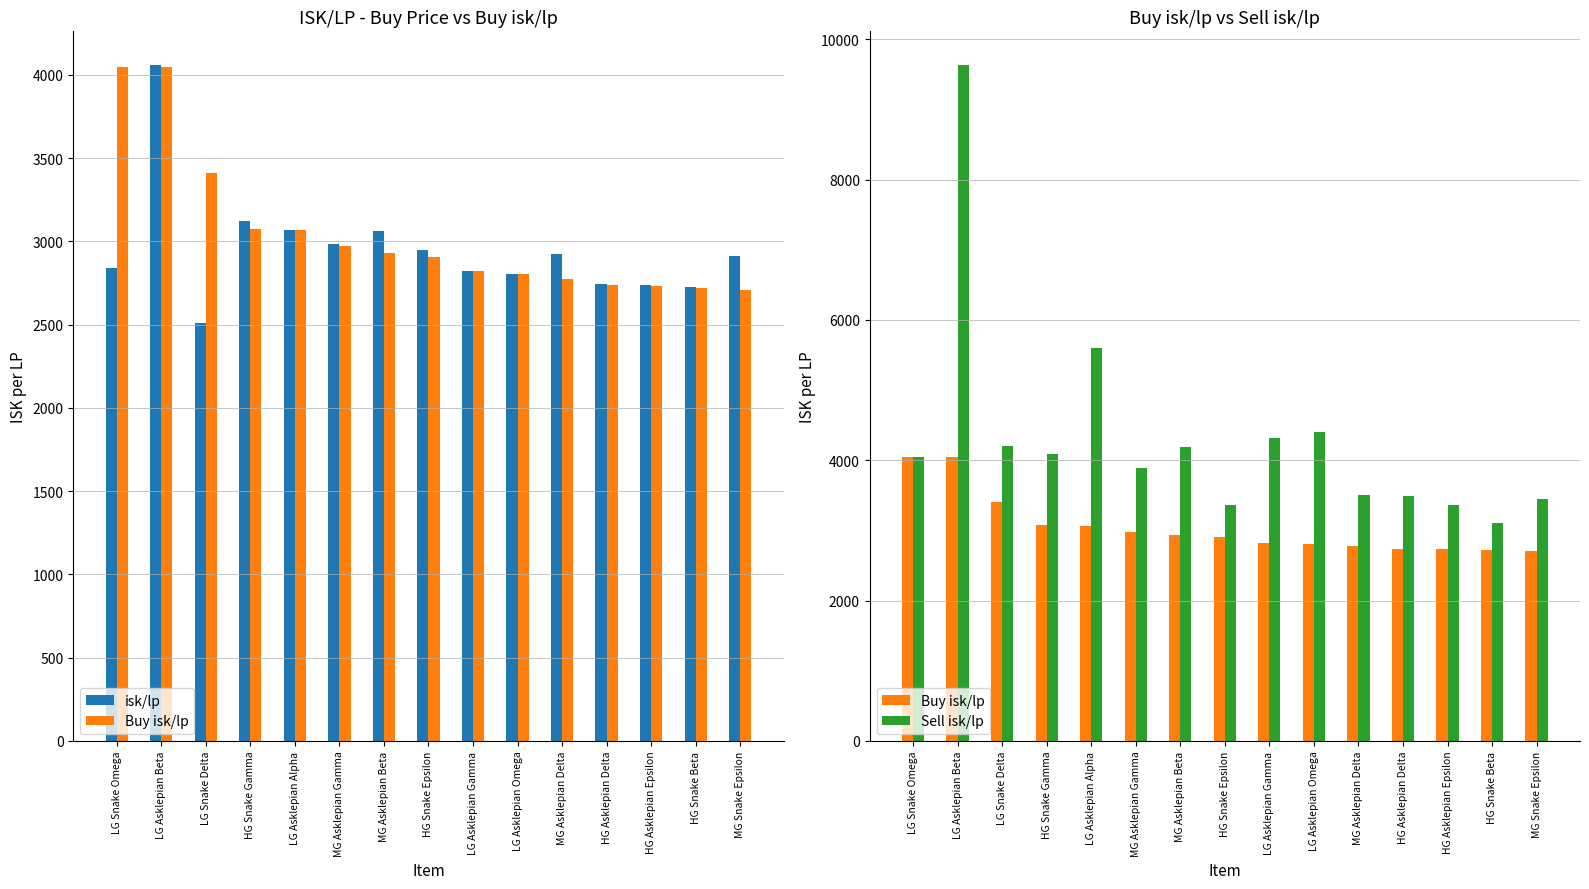

What is the sum of the isk/lp values at MG Asklepian Gamma and MG Asklepian Delta?

5907.2